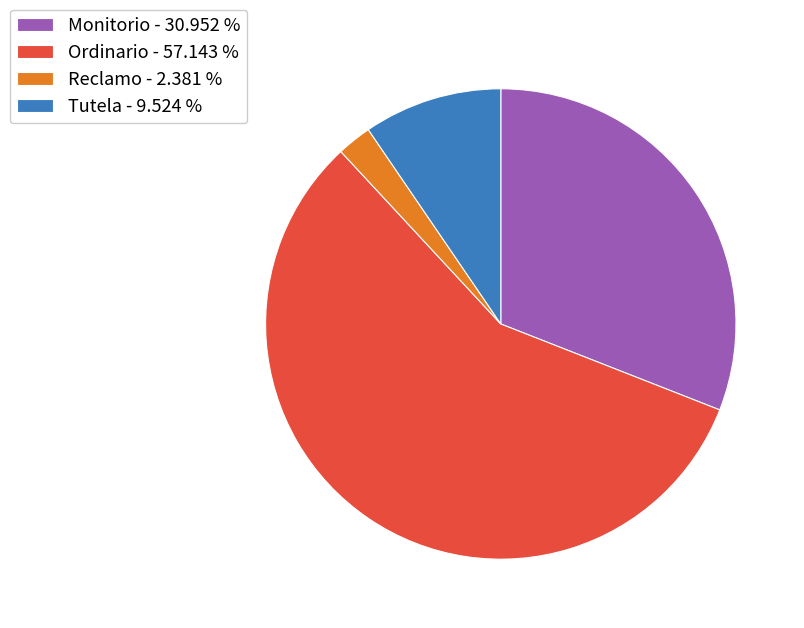

Do Reclamo - 2.381 % and Tutela - 9.524 % together represent more than half of the pie?

No